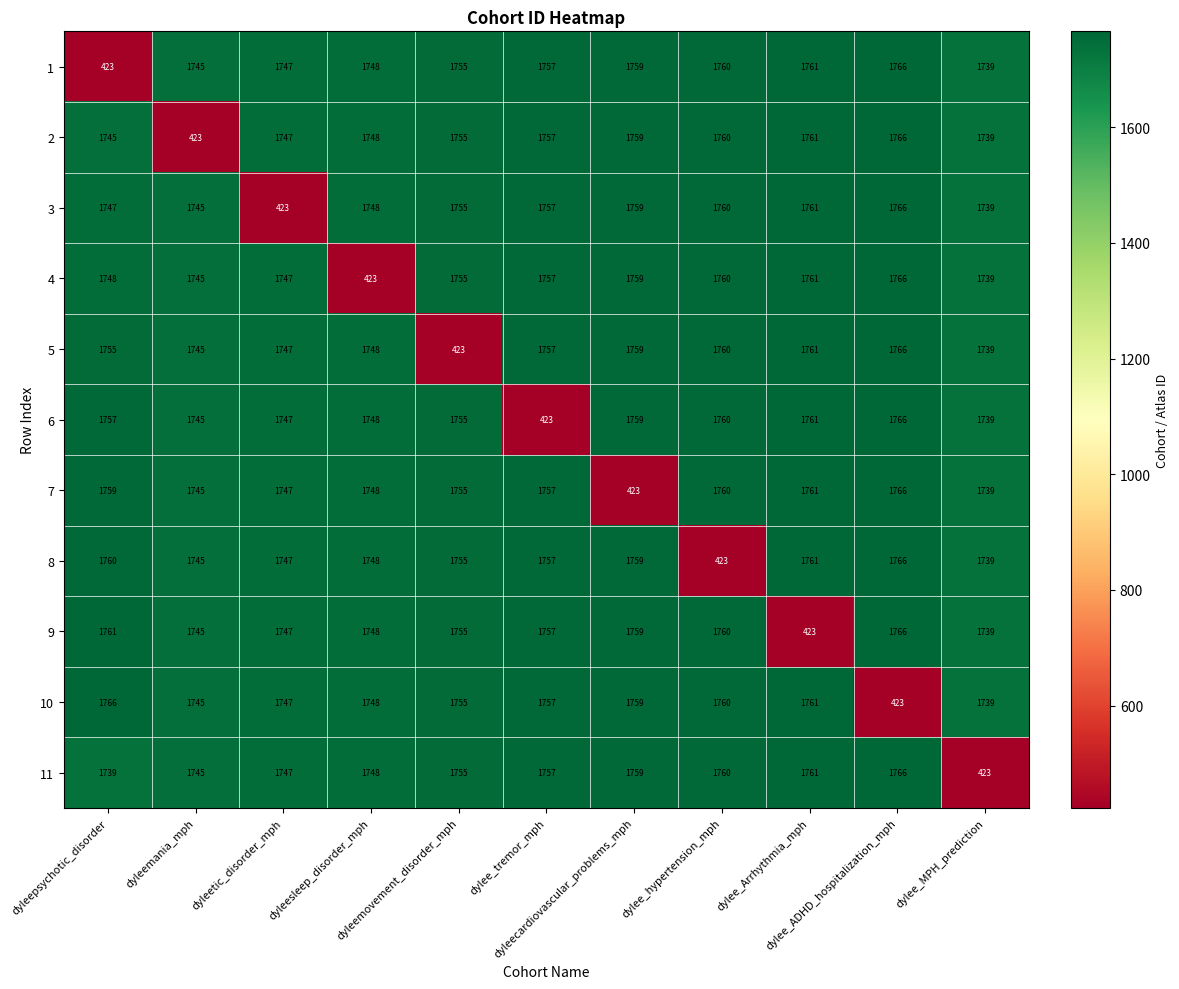

What is the maximum value shown in the chart?

1766